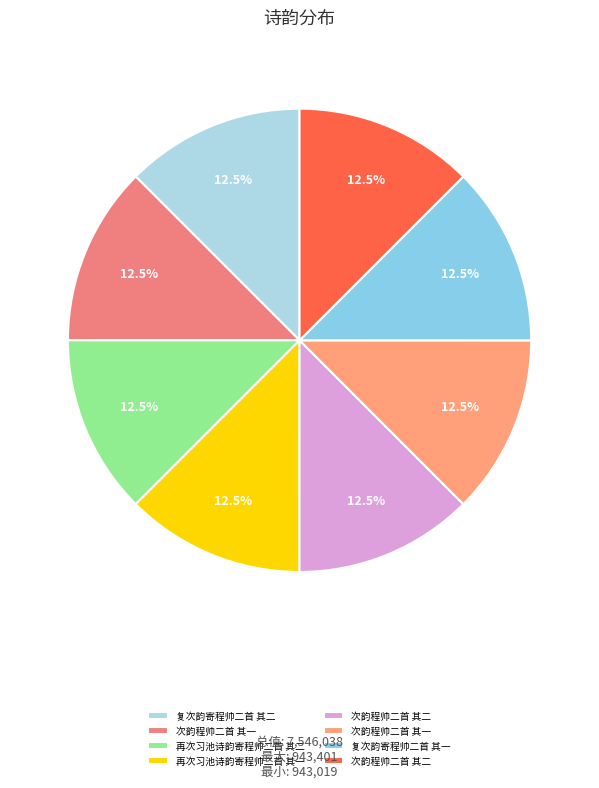

Is there any slice that represents more than half of the pie?

No